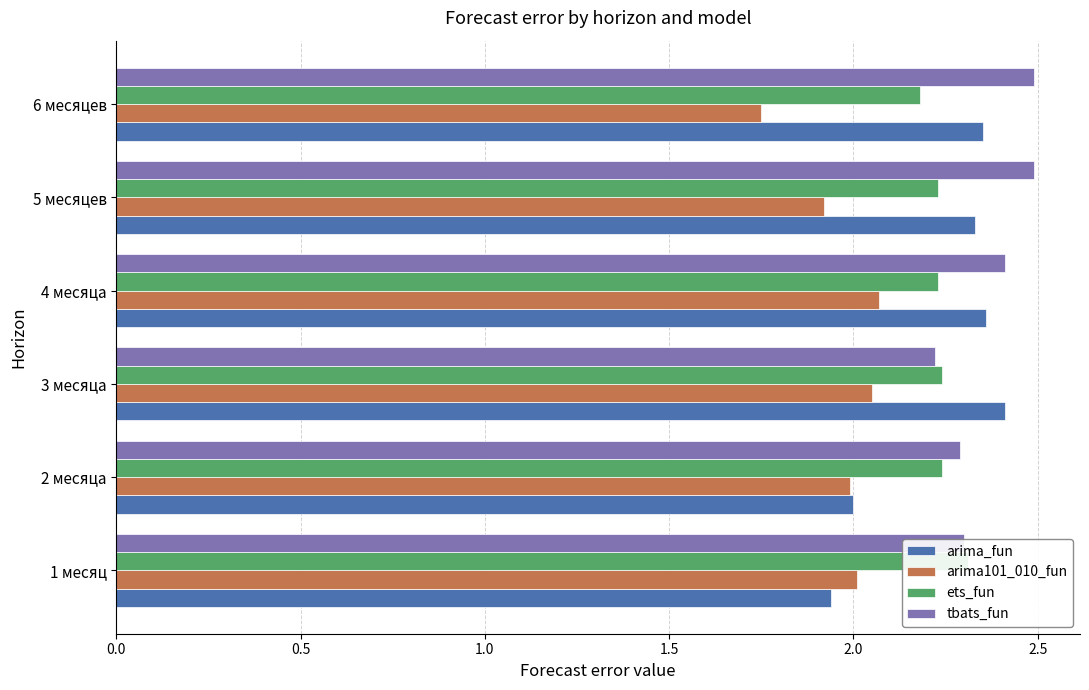

Is it true that ets_fun equals 2.2 at 3 месяца?

True